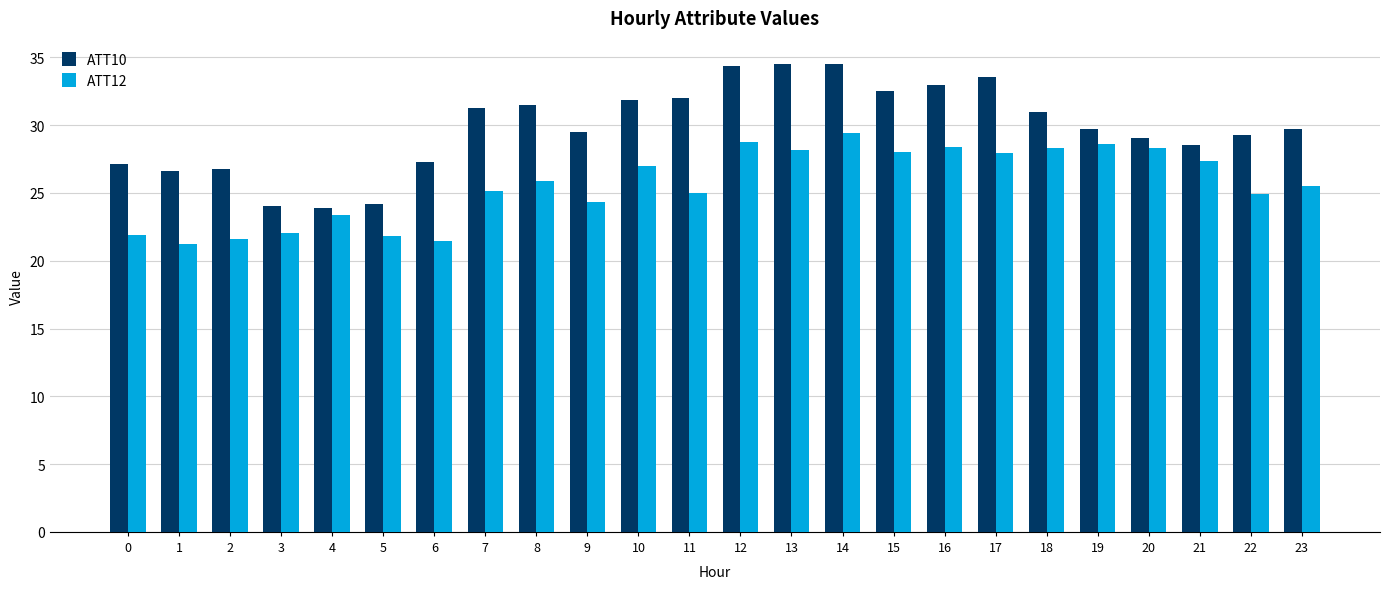

Which category has the highest value in the ATT12 series?

14